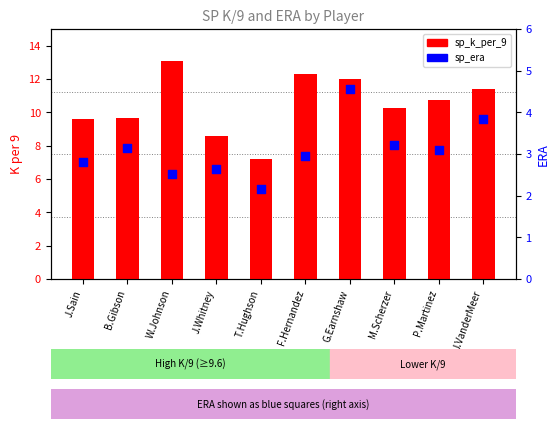

What are all the series names shown in the legend?

sp_k_per_9, sp_era